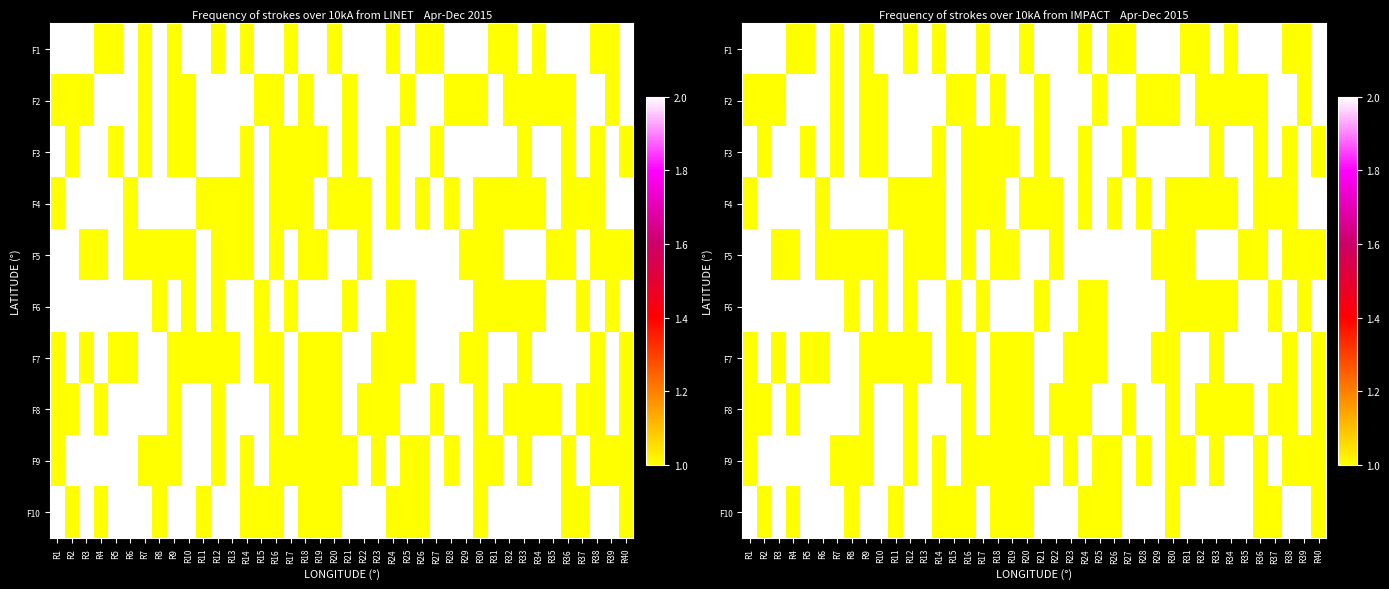

Is it true that F5 equals 2 at R14?

False